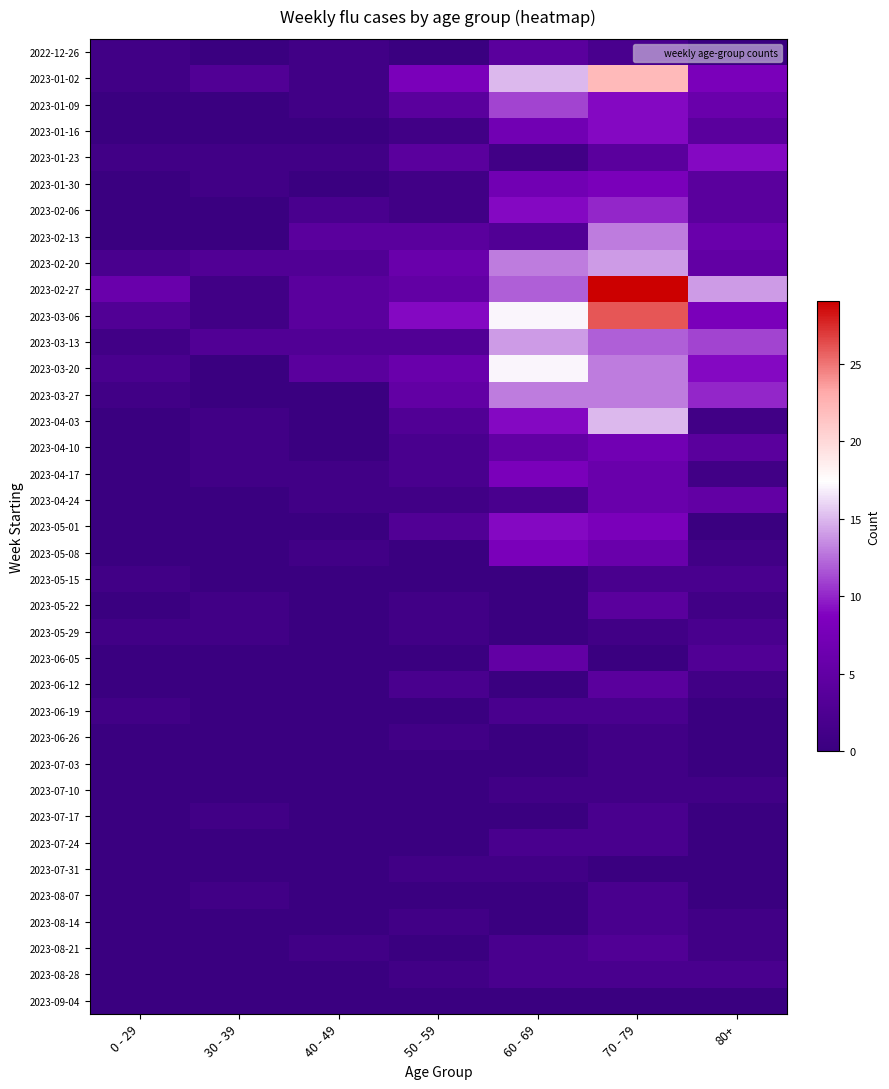

Which has a higher value, 70 - 79 or 80+?

70 - 79